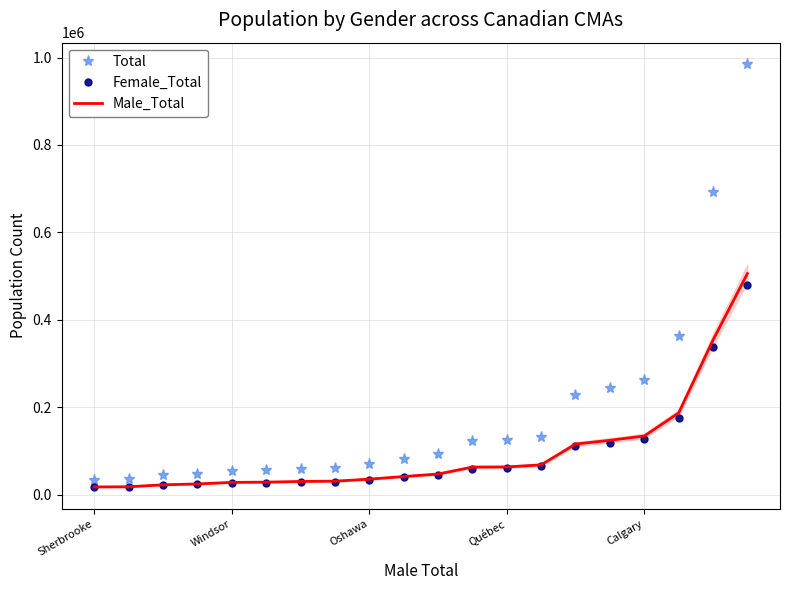

How many series are shown in this chart?

3